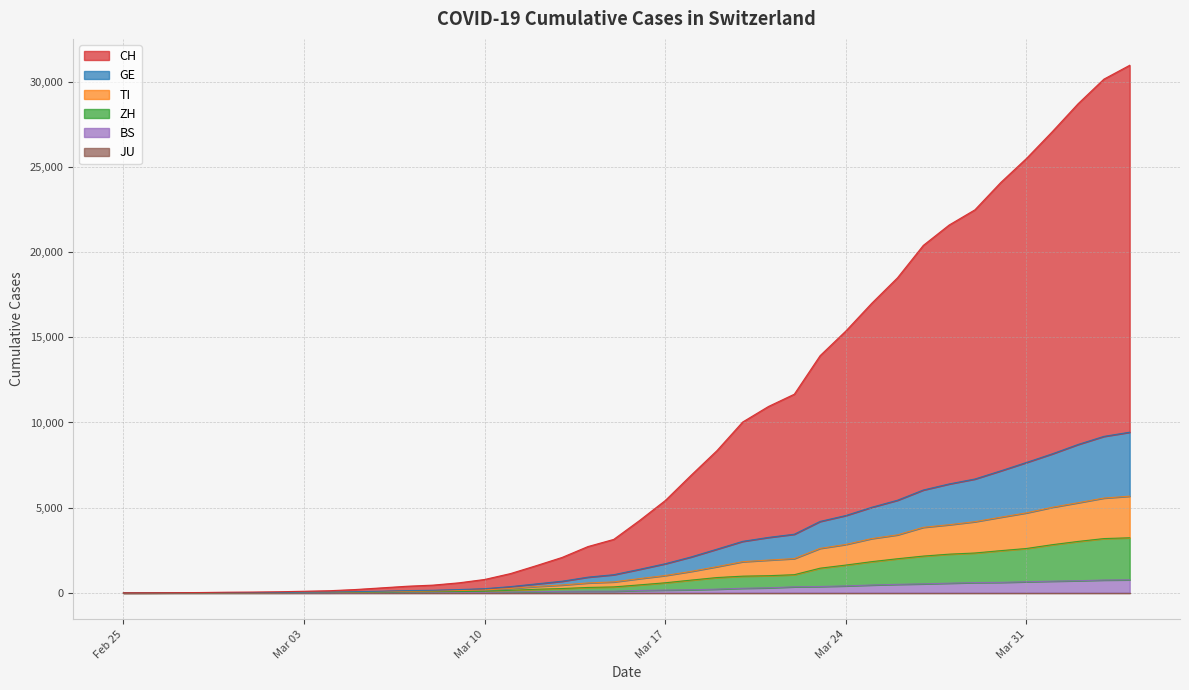

True or false: GE and TI cross at least once.

False